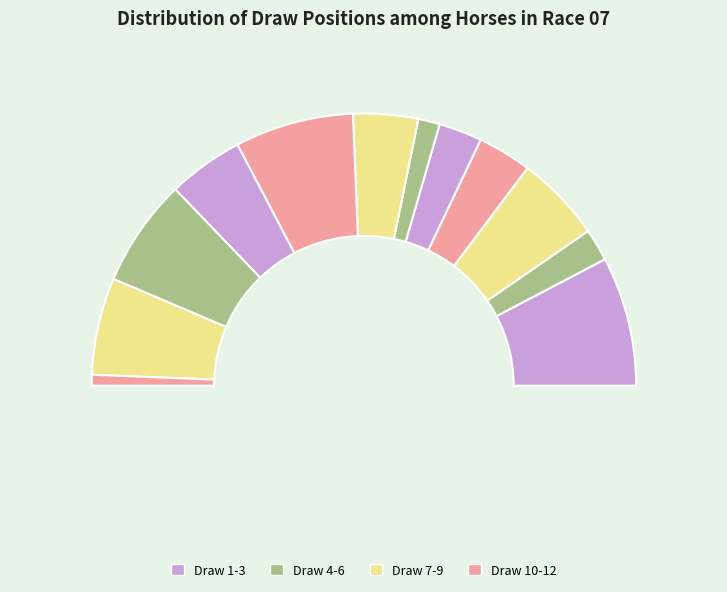

How many segments does this pie chart have?

12